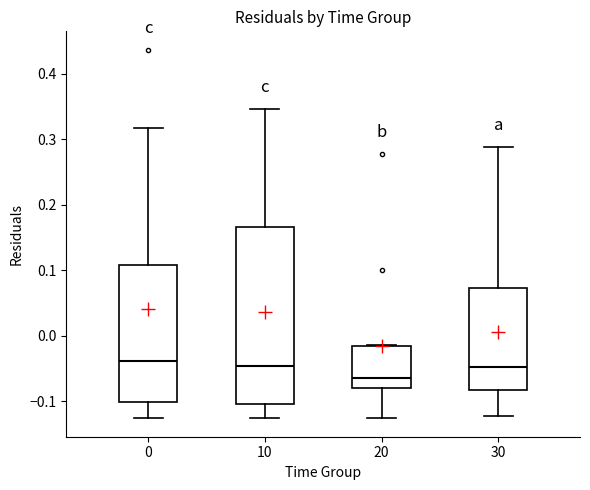

Reading left to right, transcribe this box plot: for each box, give where its median line is, the range the box spans, and where its two whiskers end, as read against the y-axis. The values are not printed on the chart, so give them approximately, as read against the axis.

0: median -0.04, box -0.10 to 0.11, whiskers -0.13 to 0.32
10: median -0.05, box -0.11 to 0.17, whiskers -0.13 to 0.35
20: median -0.06, box -0.08 to -0.02, whiskers -0.13 to -0.01
30: median -0.05, box -0.08 to 0.07, whiskers -0.12 to 0.29